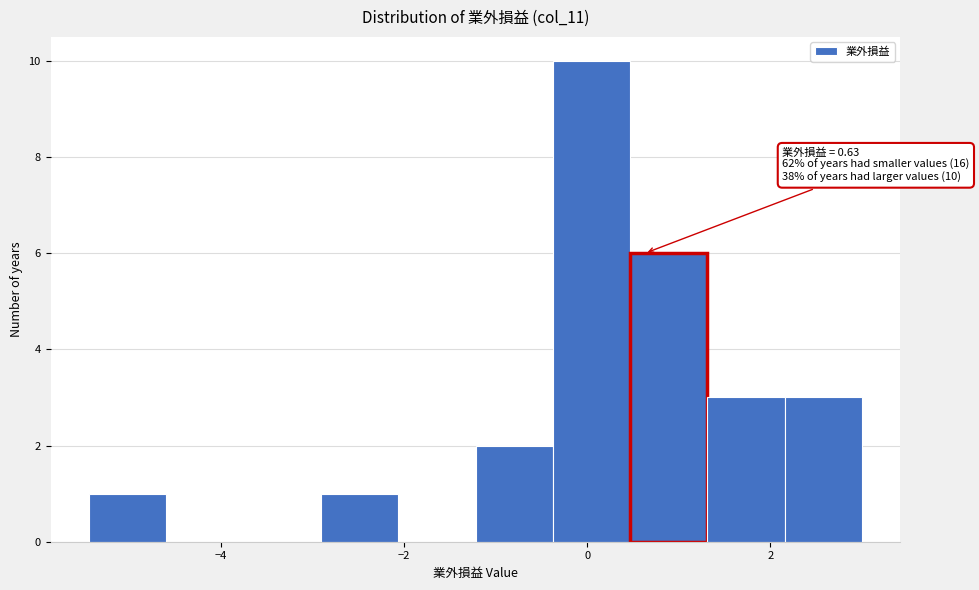

Which range on the x-axis has the tallest bar?

-0.4 to 0.4